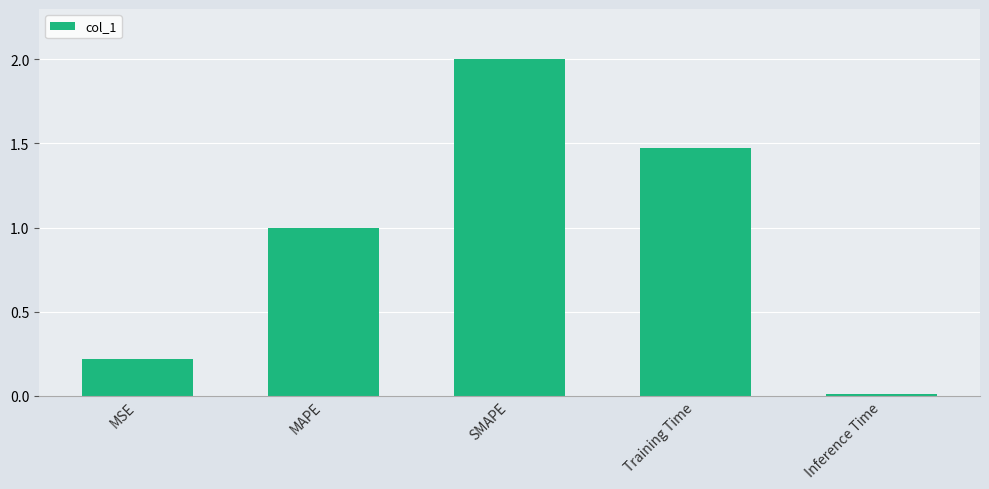

What position from the left is Training Time?

4